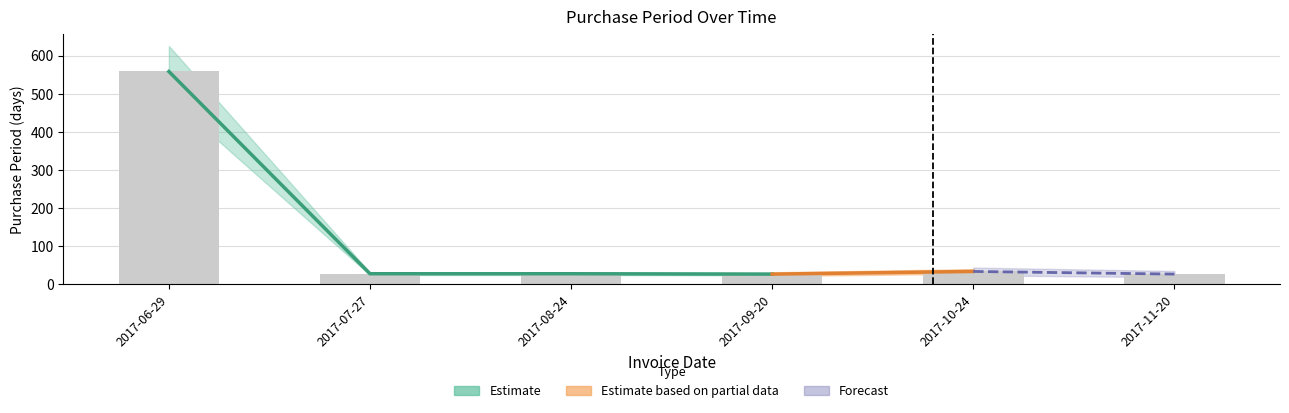

What is the change in value from 2017-07-27 to 2017-11-20?

-1